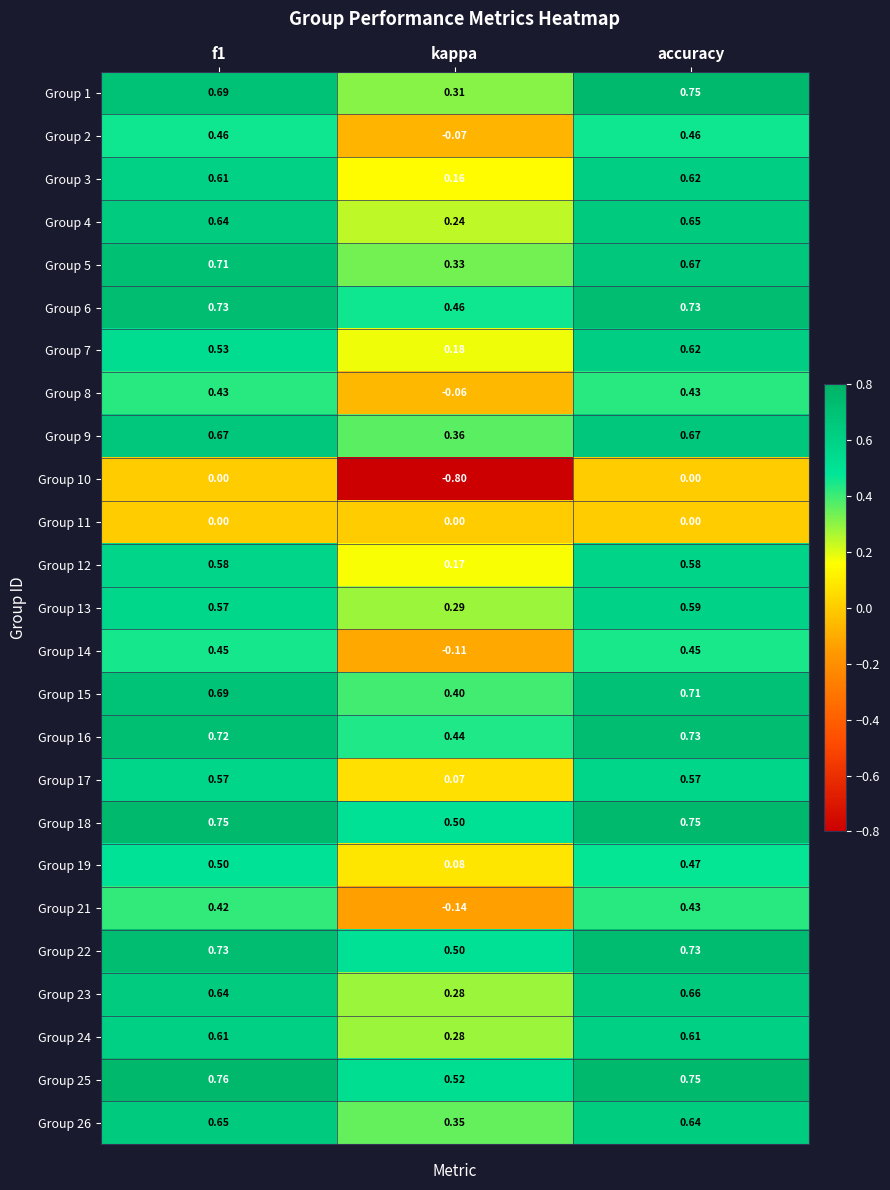

At which label does Group 3 reach its minimum?

kappa